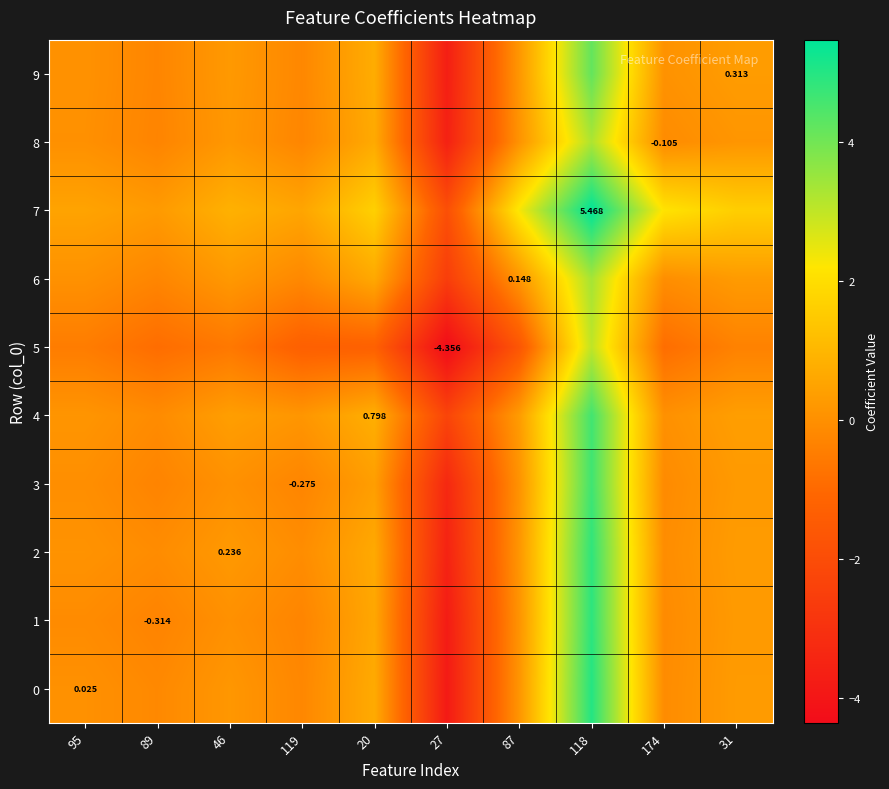

The 7 series shows 2.6 at 20. True or false?

False